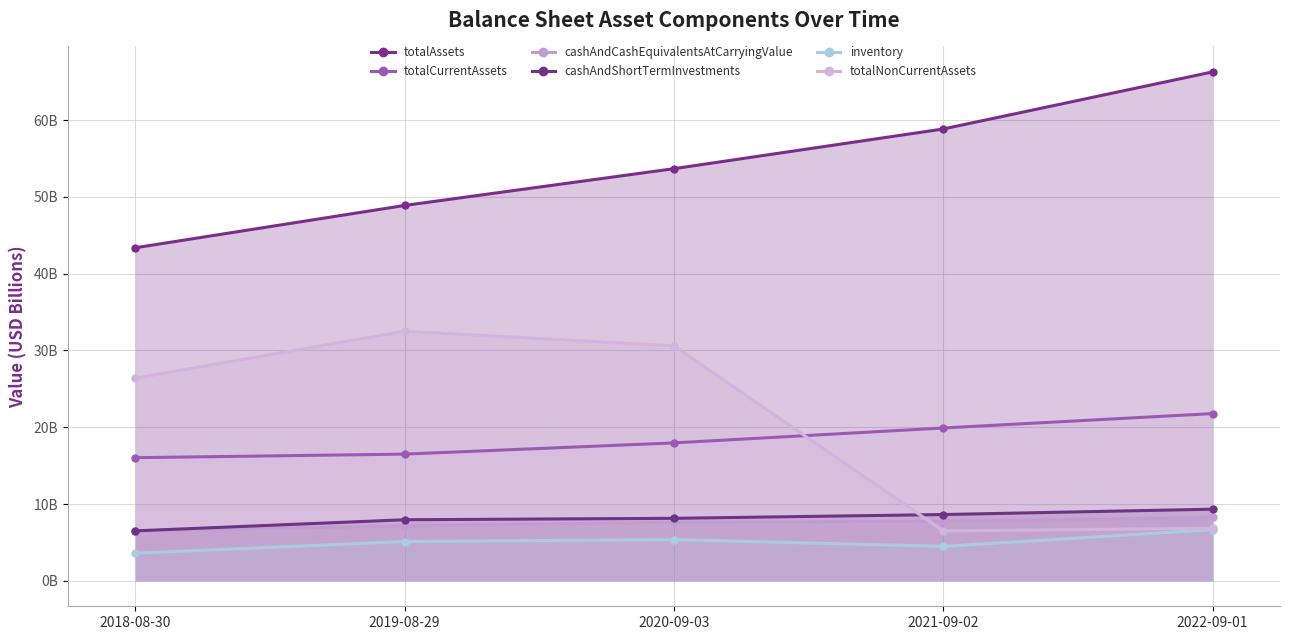

What value does the totalAssets series have at 2021-09-02?

58.8